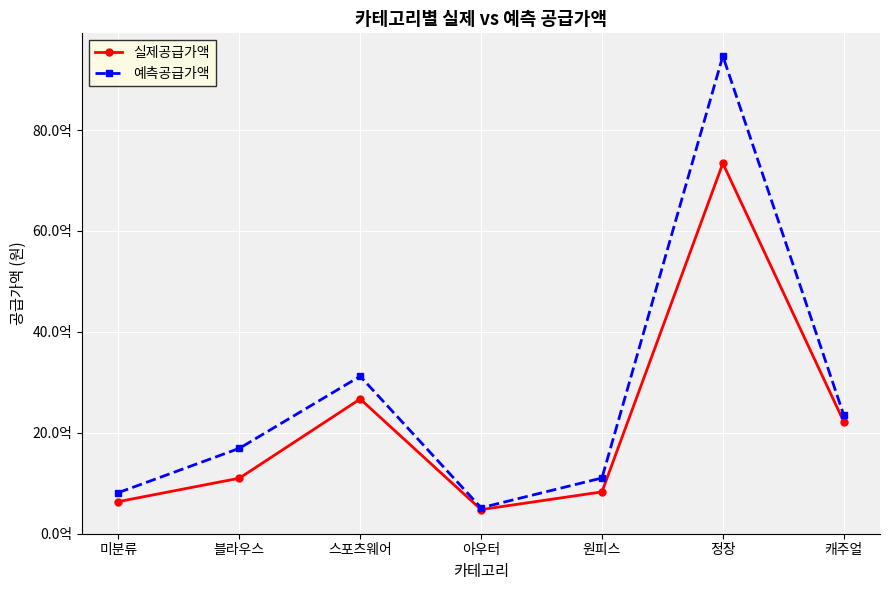

Where is the first local minimum for 예측공급가액?

아우터